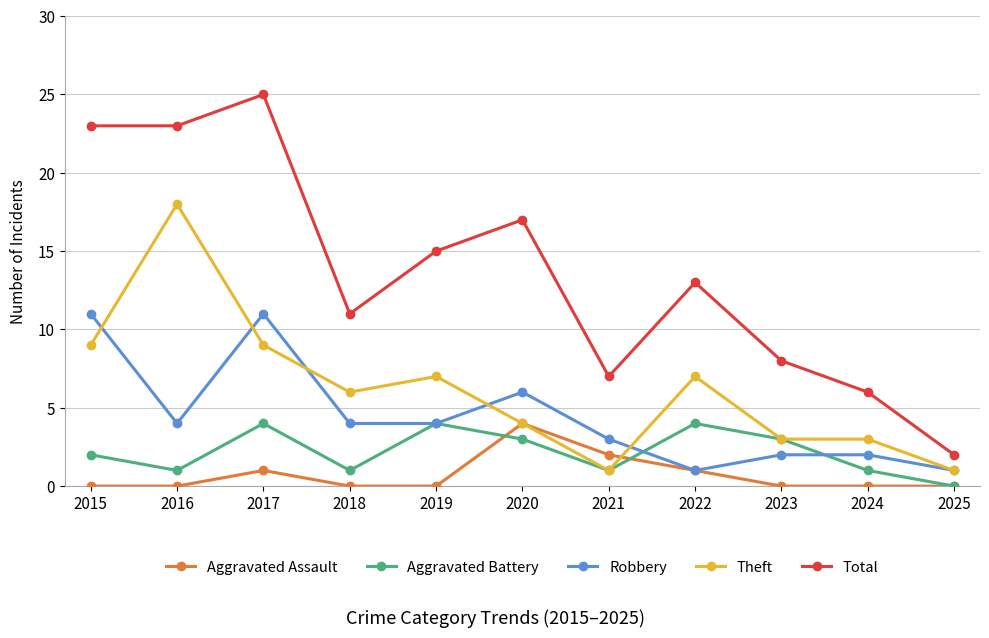

Where is the first local maximum for Robbery?

2017